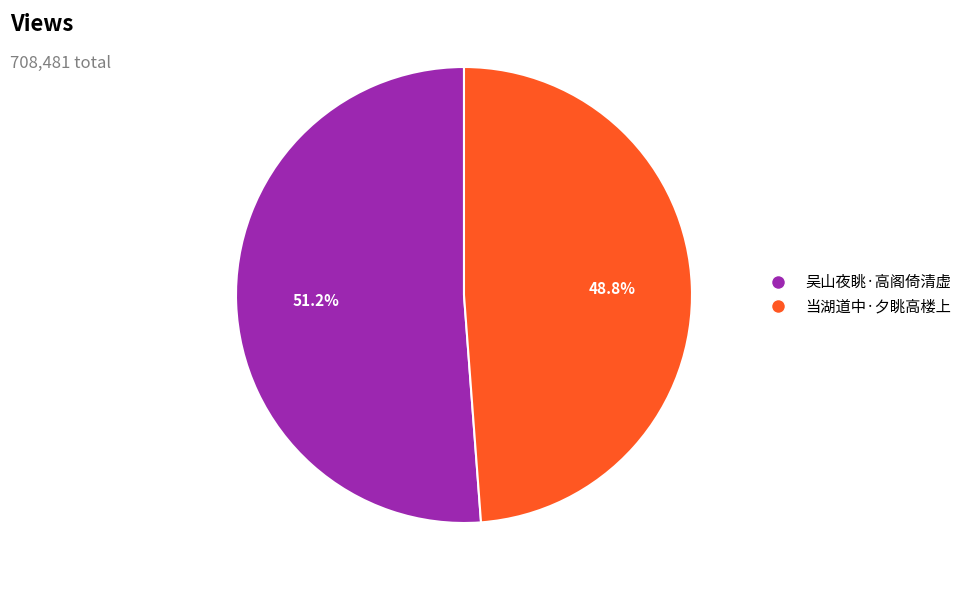

How many segments does this pie chart have?

2